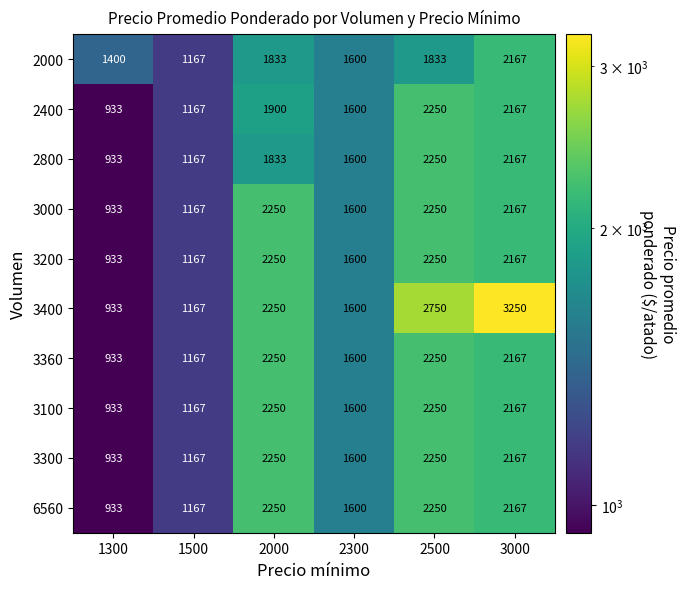

Where does the 3200 series first go above 2167?

2000